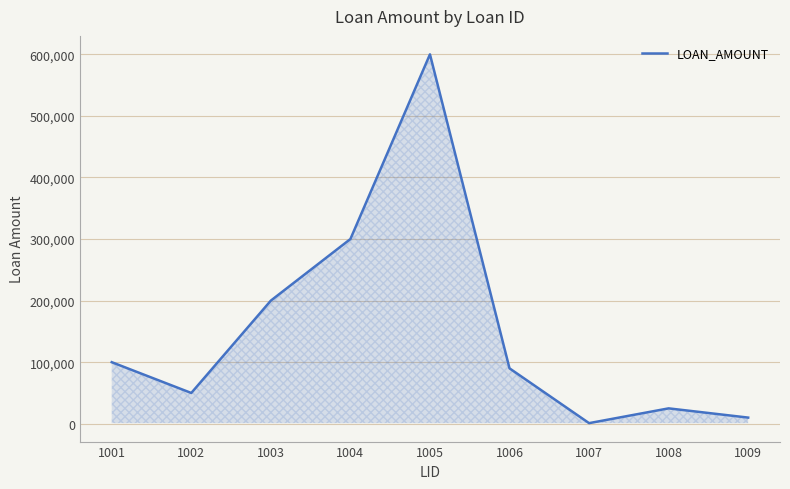

Rank the categories by value from lowest to highest.

1007, 1009, 1008, 1002, 1006, 1001, 1003, 1004, 1005